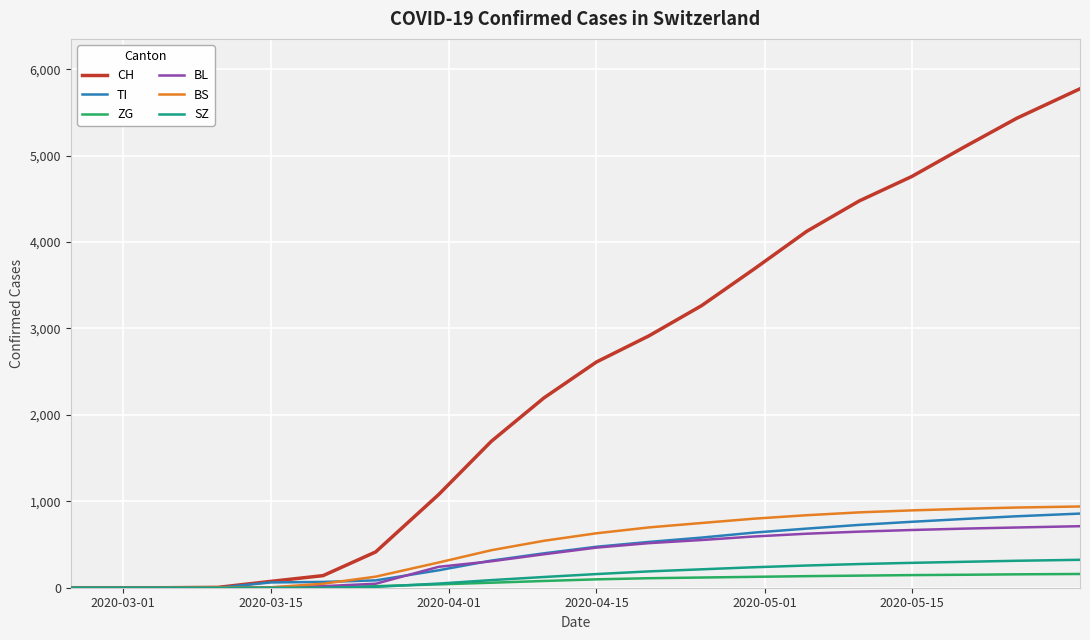

Rank the series by their maximum value, from lowest to highest.

ZG, SZ, BL, TI, BS, CH